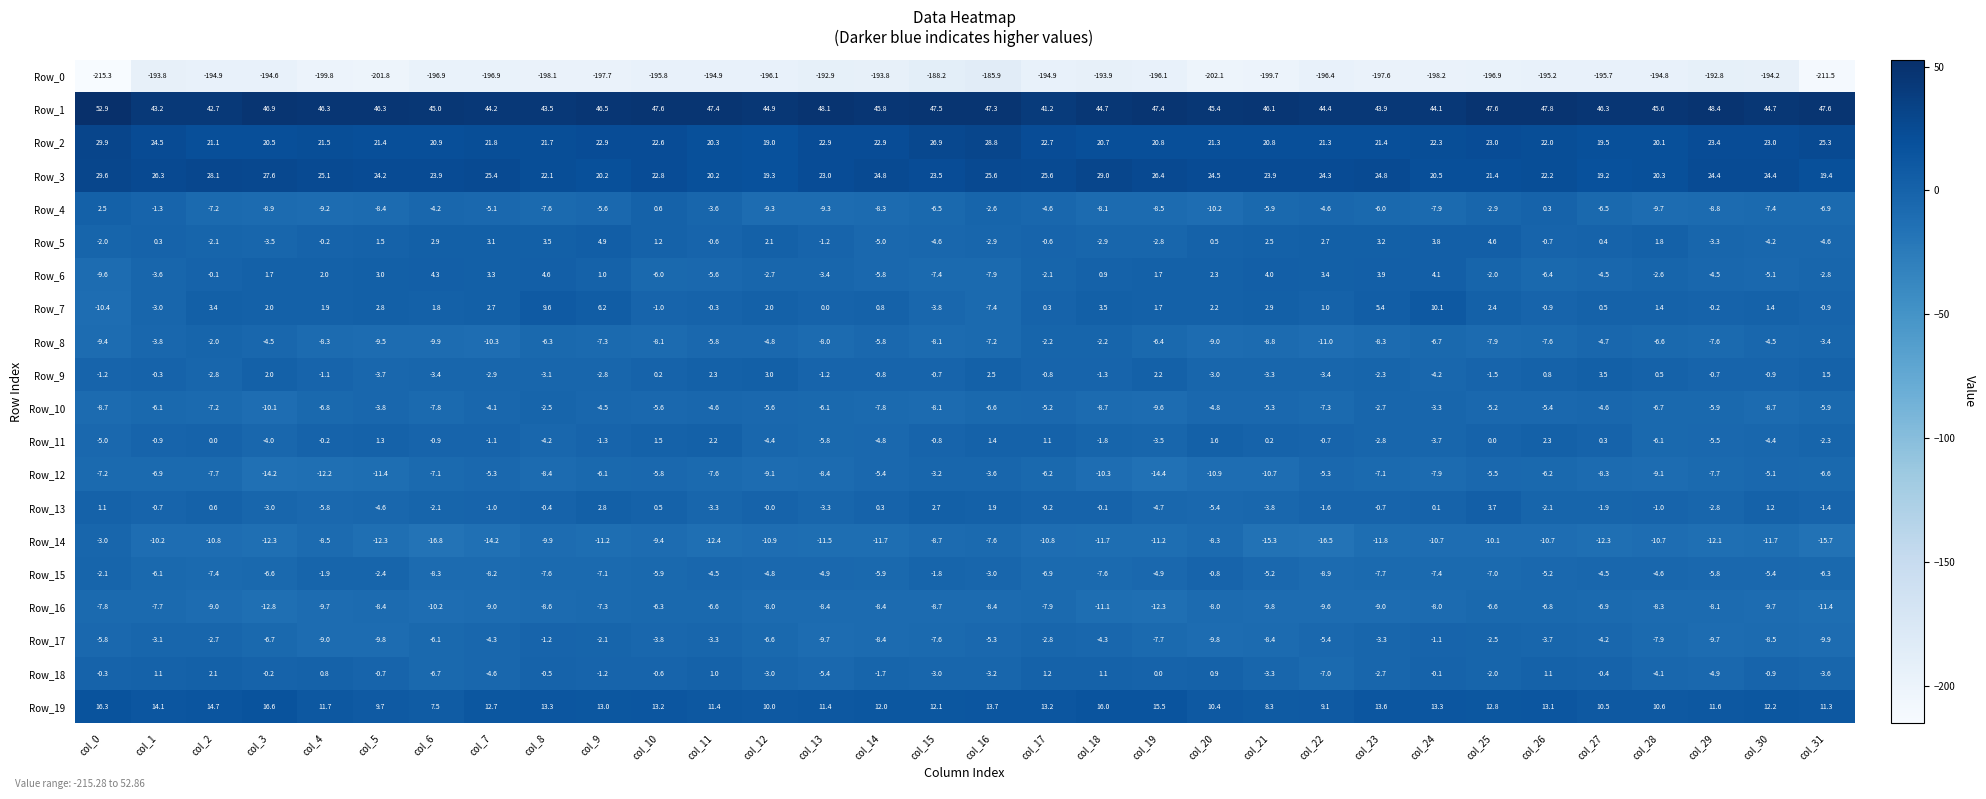

What is the sum of the Row_6 values at col_29 and col_20?

-2.2